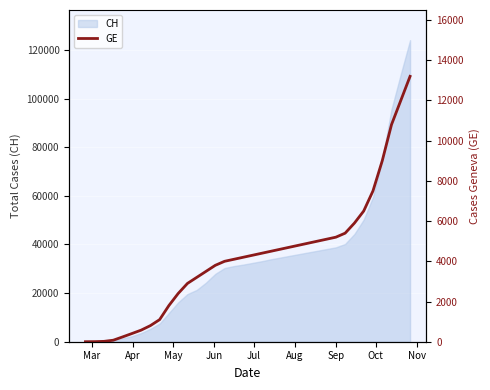

What is the maximum value for CH?

124000